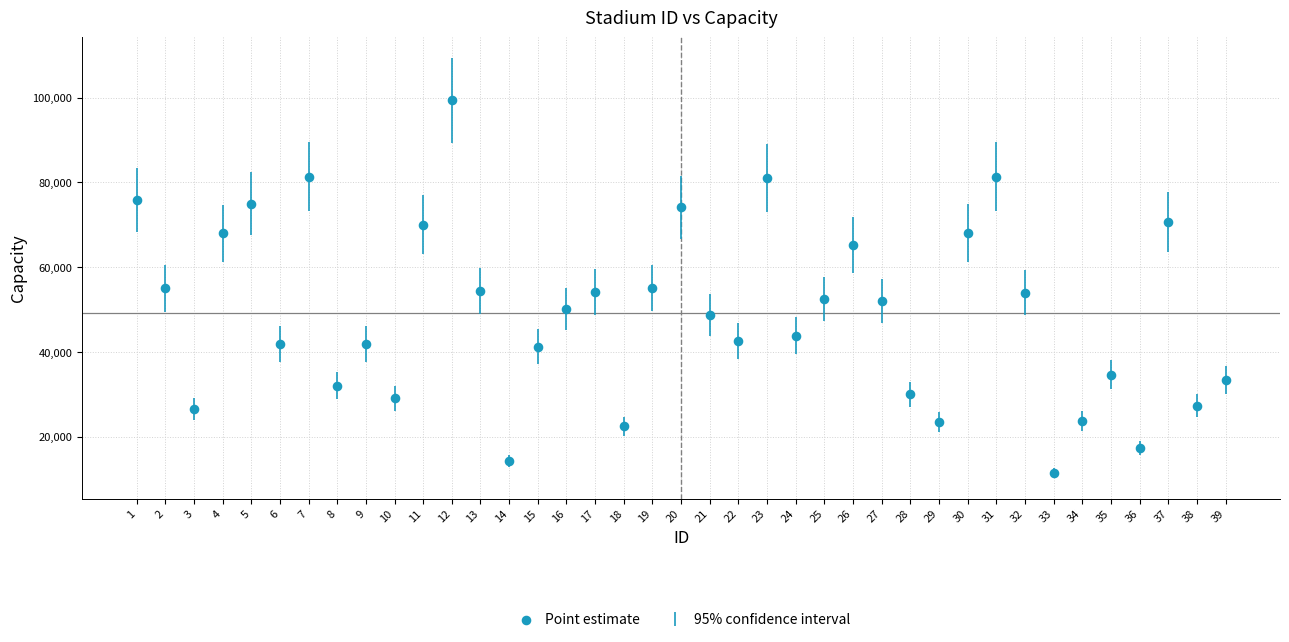

What is the range of X values (max minus min)?

38